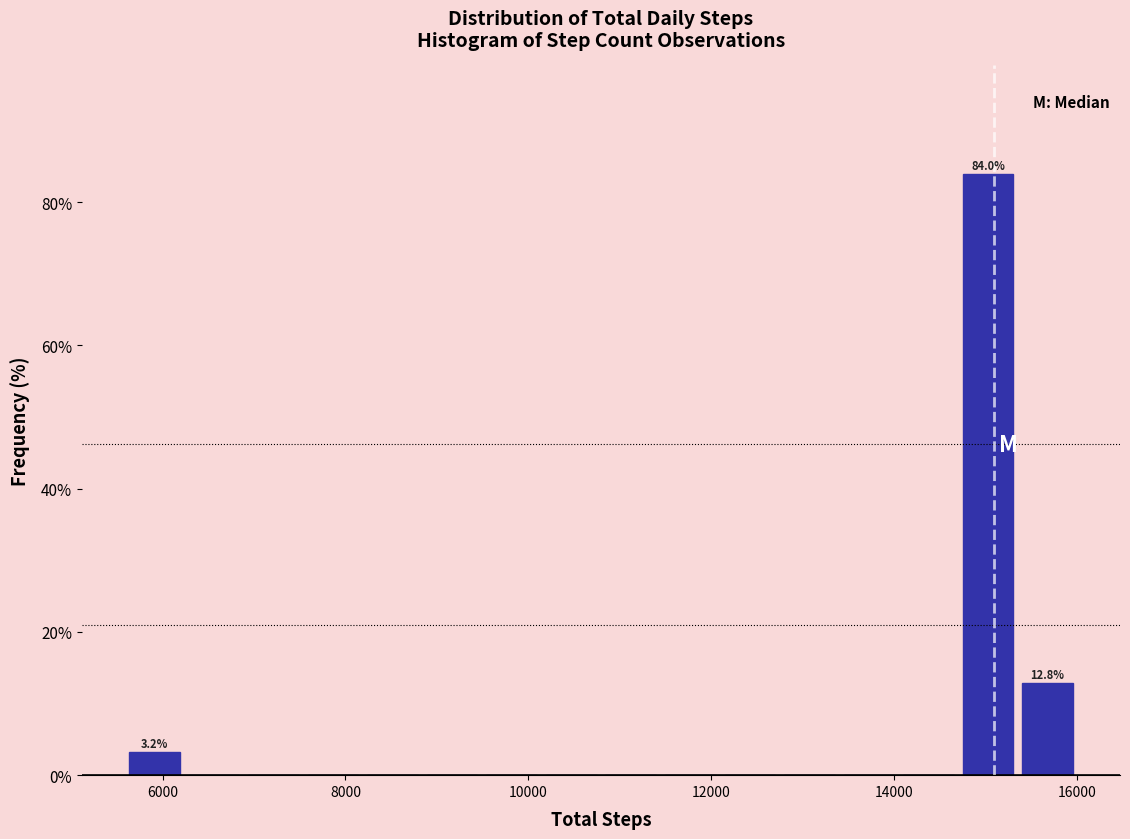

Around what value on the x-axis is the tallest bar? Give the approximate position of its centre, as read against the axis.

15000